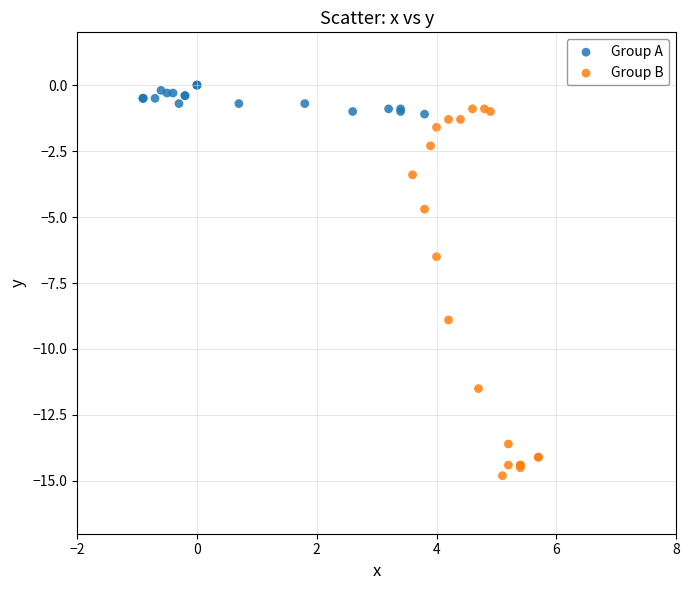

Which series contains the lowest Y value?

Group B